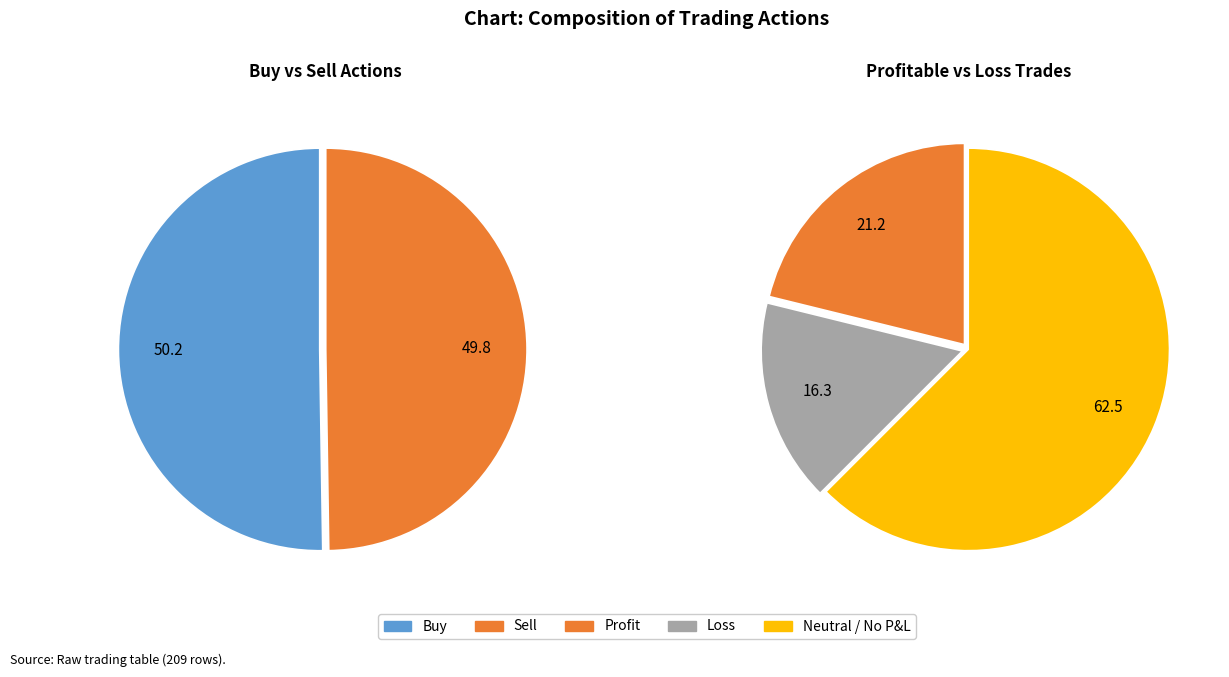

To the nearest percent, what percentage of the pie is Sell?

50%